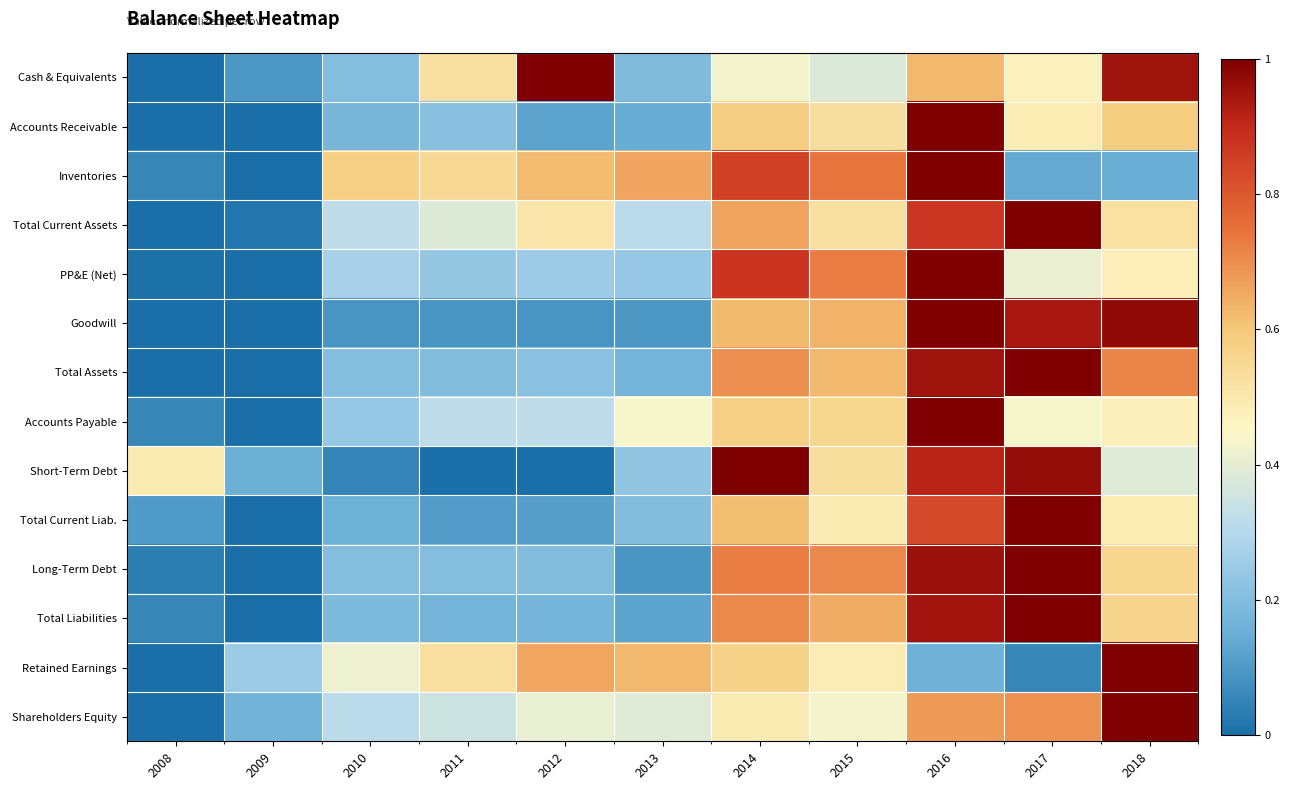

Reading right to left, what are all the values shown in this chart?

Cash & Equivalents: 2018=1.0	2017=0.5	2016=0.6	2015=0.4	2014=0.4	2013=0.2	2012=1.0	2011=0.5	2010=0.2	2009=0.1	2008=0.0
Accounts Receivable: 2018=0.6	2017=0.5	2016=1.0	2015=0.5	2014=0.6	2013=0.1	2012=0.1	2011=0.2	2010=0.2	2009=0.0	2008=0.0
Inventories: 2018=0.1	2017=0.1	2016=1.0	2015=0.7	2014=0.9	2013=0.7	2012=0.6	2011=0.5	2010=0.6	2009=0.0	2008=0.1
Total Current Assets: 2018=0.5	2017=1.0	2016=0.9	2015=0.5	2014=0.7	2013=0.3	2012=0.5	2011=0.4	2010=0.3	2009=0.0	2008=0.0
PP&E (Net): 2018=0.5	2017=0.4	2016=1.0	2015=0.7	2014=0.9	2013=0.2	2012=0.3	2011=0.2	2010=0.3	2009=0.0	2008=0.0
Goodwill: 2018=1.0	2017=0.9	2016=1.0	2015=0.6	2014=0.6	2013=0.1	2012=0.1	2011=0.1	2010=0.1	2009=0.0	2008=0.0
Total Assets: 2018=0.7	2017=1.0	2016=1.0	2015=0.6	2014=0.7	2013=0.2	2012=0.2	2011=0.2	2010=0.2	2009=0.0	2008=0.0
Accounts Payable: 2018=0.5	2017=0.4	2016=1.0	2015=0.6	2014=0.6	2013=0.4	2012=0.3	2011=0.3	2010=0.2	2009=0.0	2008=0.1
Short-Term Debt: 2018=0.4	2017=1.0	2016=0.9	2015=0.5	2014=1.0	2013=0.2	2012=0.0	2011=0.0	2010=0.1	2009=0.2	2008=0.5
Total Current Liab.: 2018=0.5	2017=1.0	2016=0.8	2015=0.5	2014=0.6	2013=0.2	2012=0.1	2011=0.1	2010=0.2	2009=0.0	2008=0.1
Long-Term Debt: 2018=0.6	2017=1.0	2016=1.0	2015=0.7	2014=0.7	2013=0.1	2012=0.2	2011=0.2	2010=0.2	2009=0.0	2008=0.0
Total Liabilities: 2018=0.6	2017=1.0	2016=0.9	2015=0.6	2014=0.7	2013=0.1	2012=0.2	2011=0.2	2010=0.2	2009=0.0	2008=0.1
Retained Earnings: 2018=1.0	2017=0.1	2016=0.2	2015=0.5	2014=0.6	2013=0.6	2012=0.7	2011=0.5	2010=0.4	2009=0.2	2008=0.0
Shareholders Equity: 2018=1.0	2017=0.7	2016=0.7	2015=0.4	2014=0.5	2013=0.4	2012=0.4	2011=0.3	2010=0.3	2009=0.2	2008=0.0